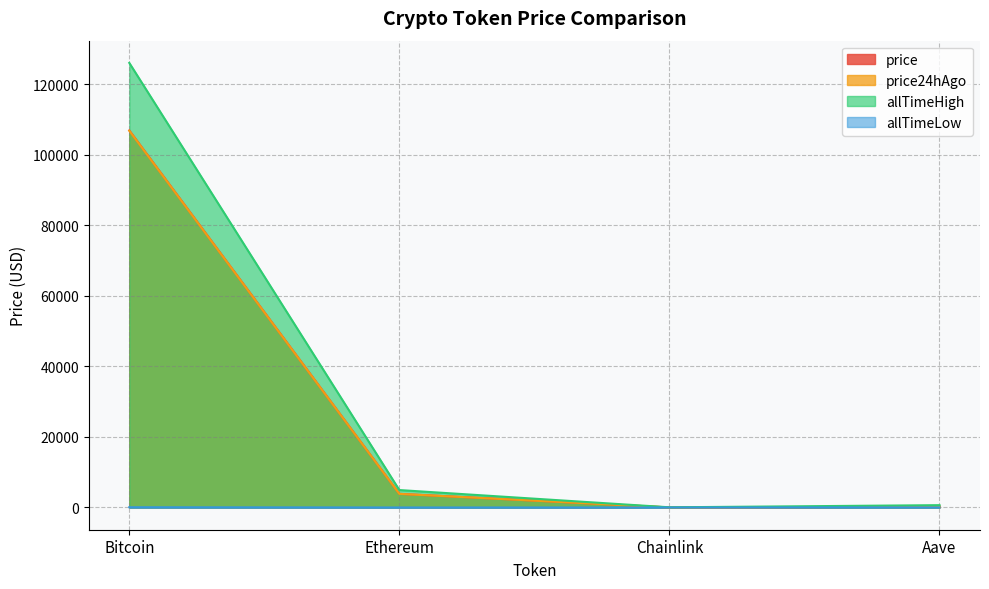

True or false: price has a value of 106924.0 at Bitcoin.

True